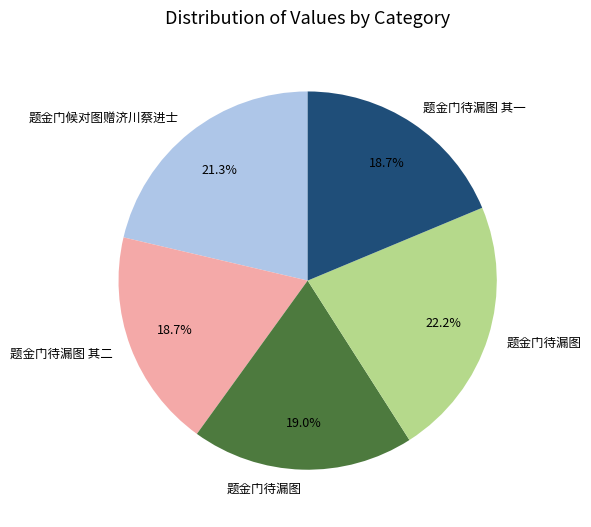

Does any single category account for the majority?

No